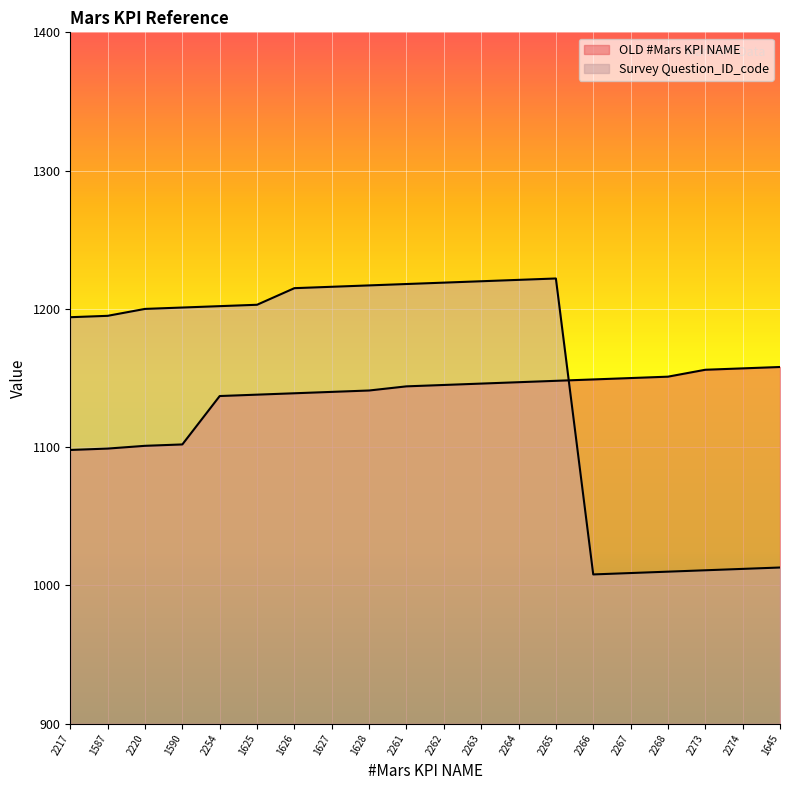

In Survey Question_ID_code, how many points are lower than both neighbors (excluding endpoints)?

1